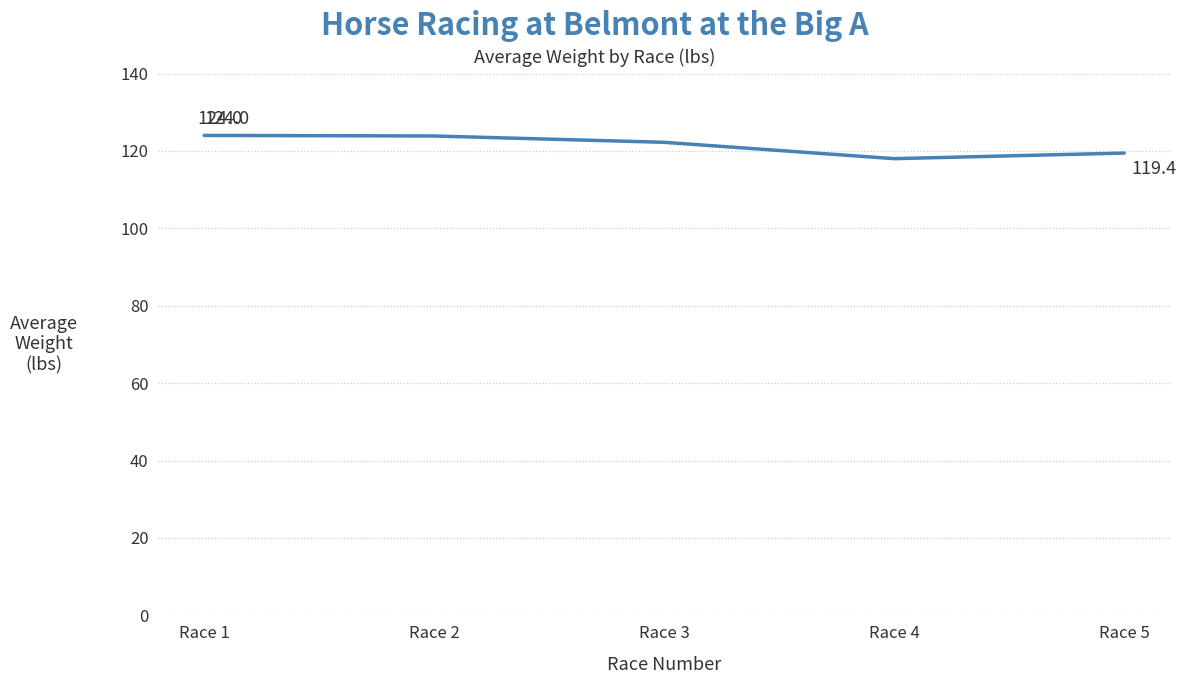

Reading left to right, what are all the values shown in this chart?

Race 1=124.0	Race 2=123.9	Race 3=122.2	Race 4=118.0	Race 5=119.4